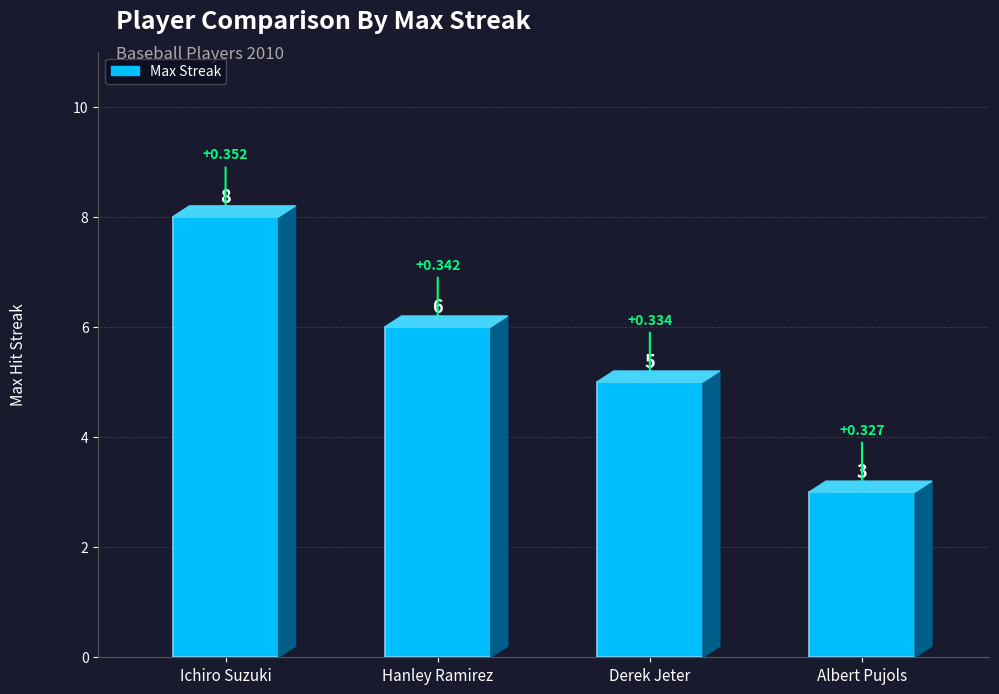

Reading left to right, transcribe all the data shown in this chart.

8	6	5	3